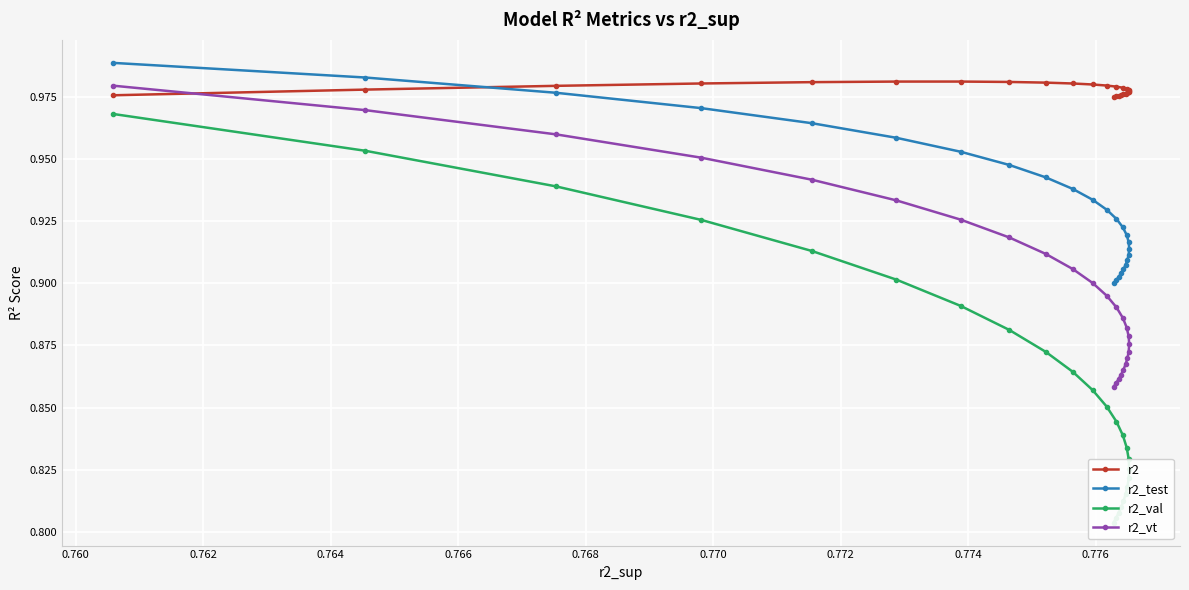

True or false: r2_test has a value of 1.6 at 21.

False